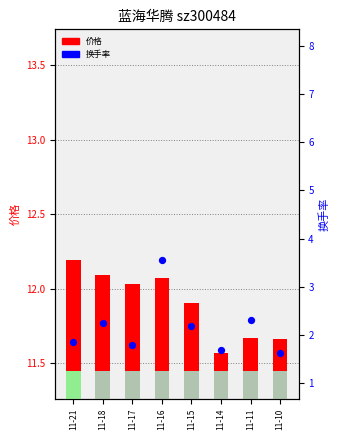

Which series has the largest total across all categories?

价格